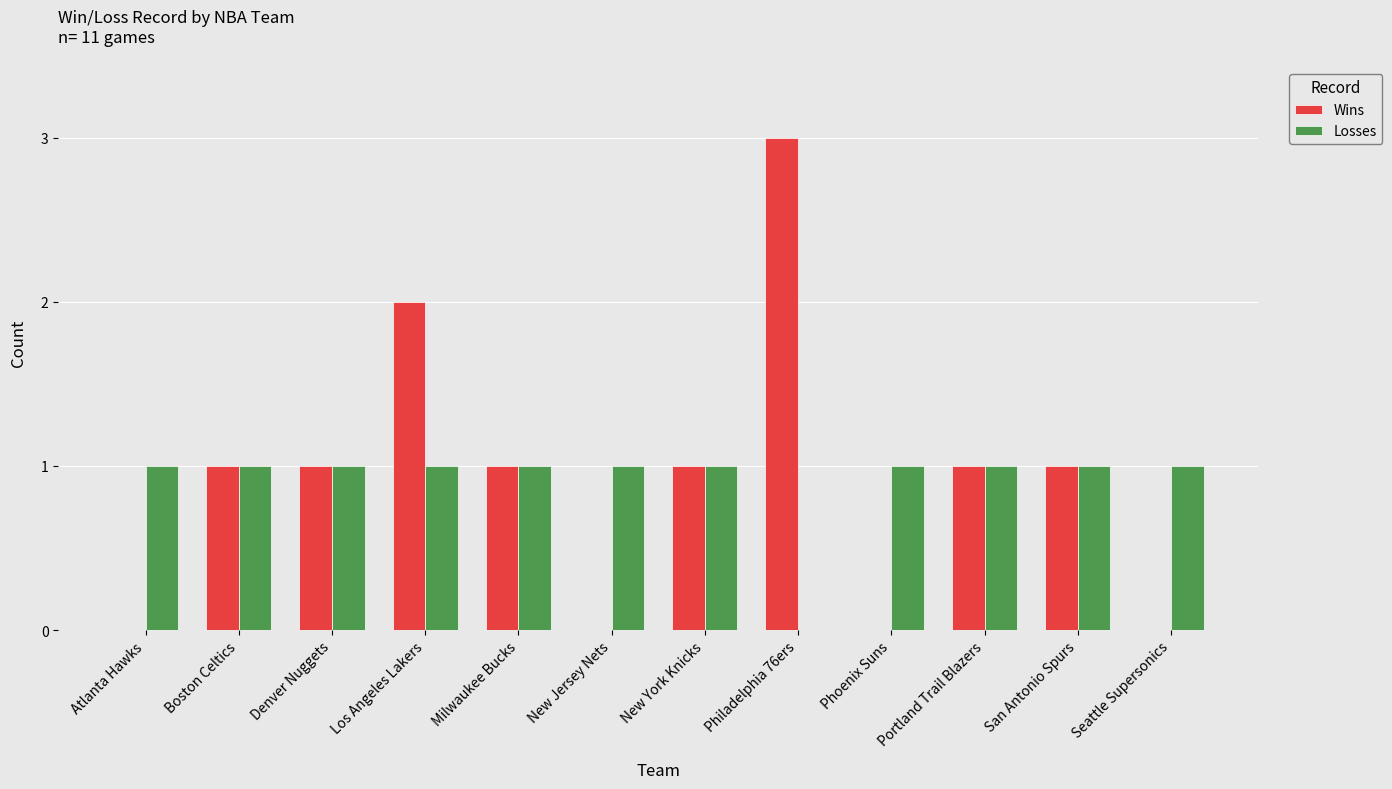

What is the sum of all Losses values?

11